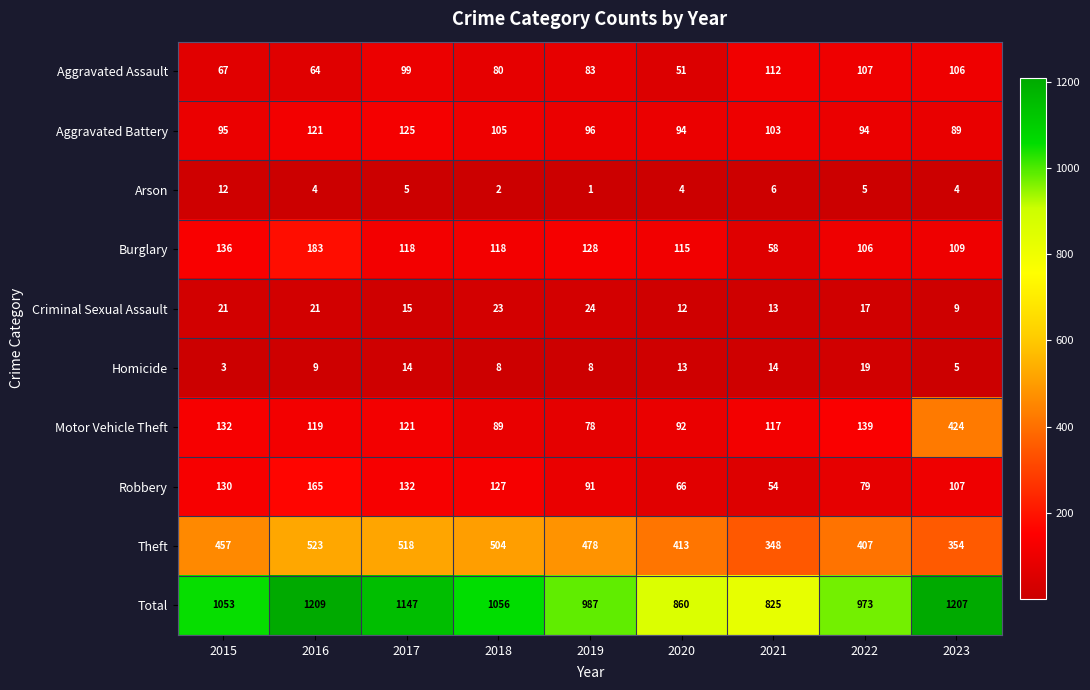

What is the spread (max minus min) of values at 2023?

1203